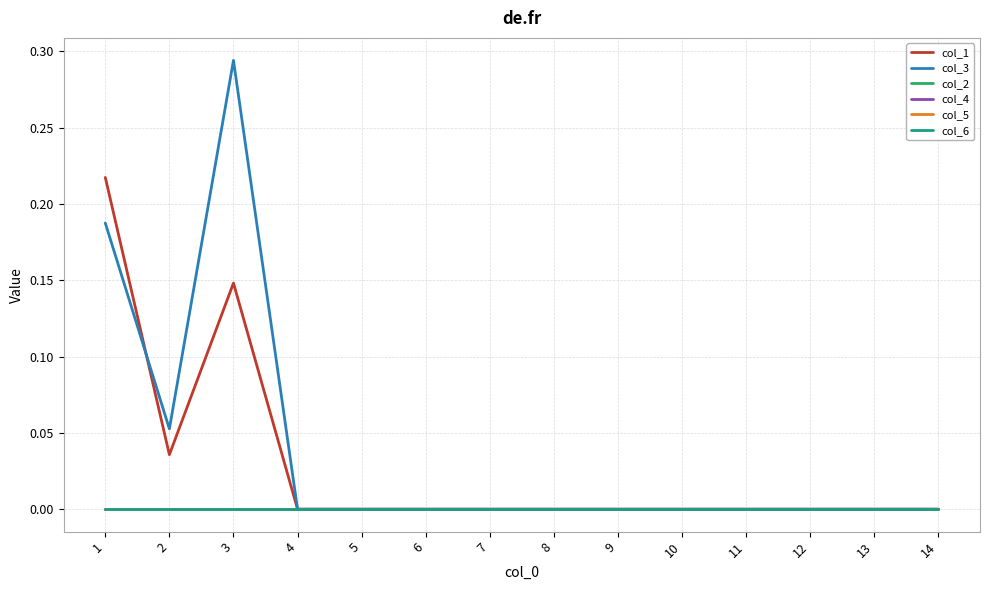

How many lines are shown in the chart?

6